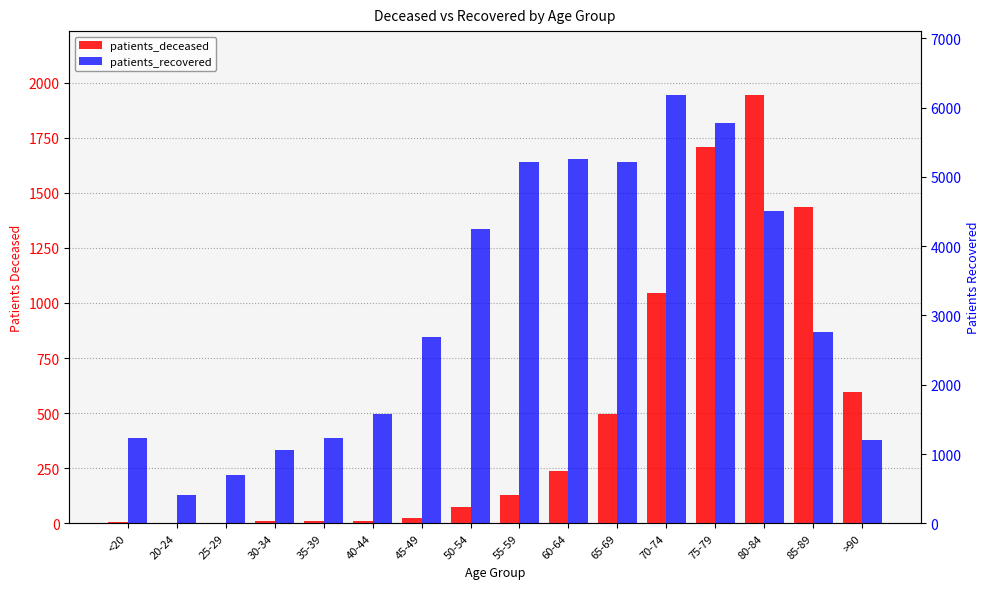

What is the value of the patients_recovered bar at the 13th from the left?

5783